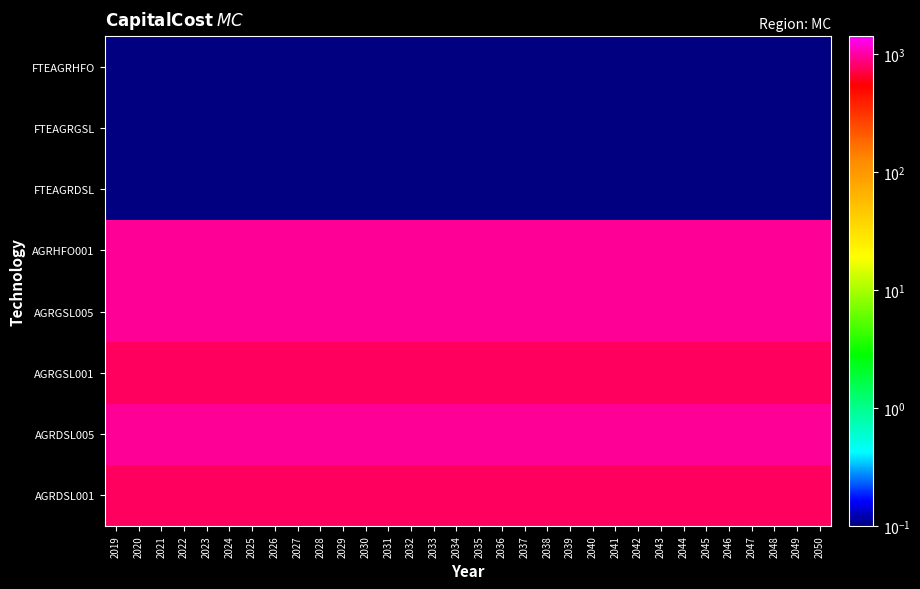

What is the smallest value displayed?

0.1